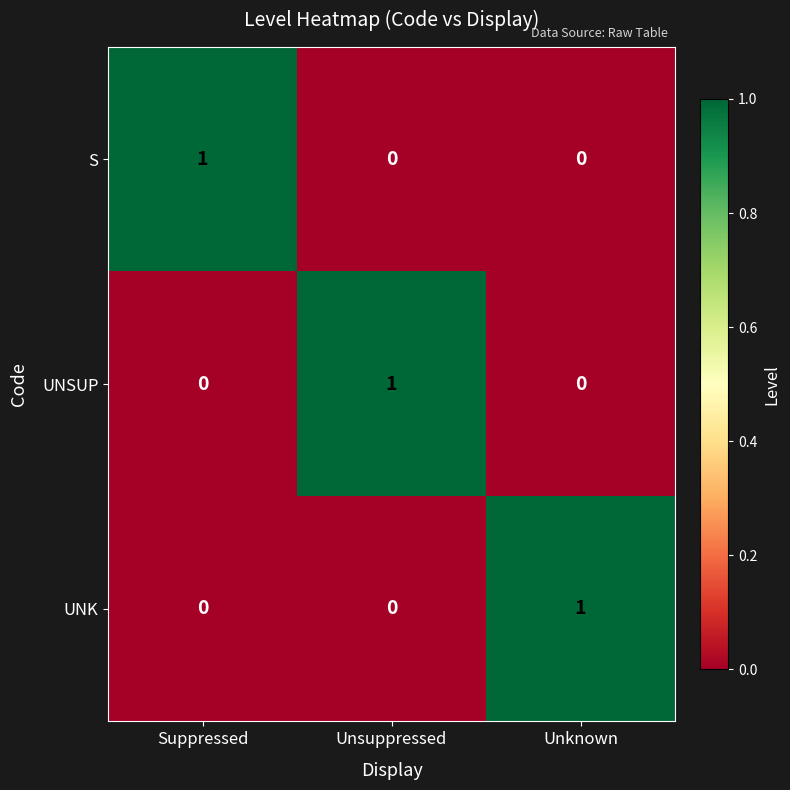

Reading right to left, what are all the values shown in this chart?

S: Unknown=0	Unsuppressed=0	Suppressed=1
UNSUP: Unknown=0	Unsuppressed=1	Suppressed=0
UNK: Unknown=1	Unsuppressed=0	Suppressed=0